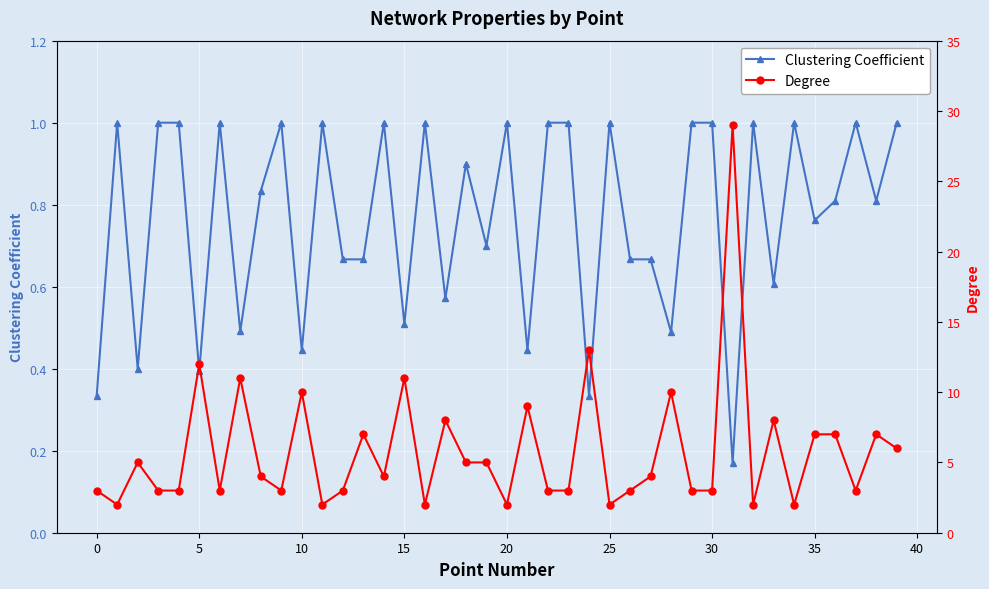

The Clustering Coefficient series shows 1.0 at 20. True or false?

True